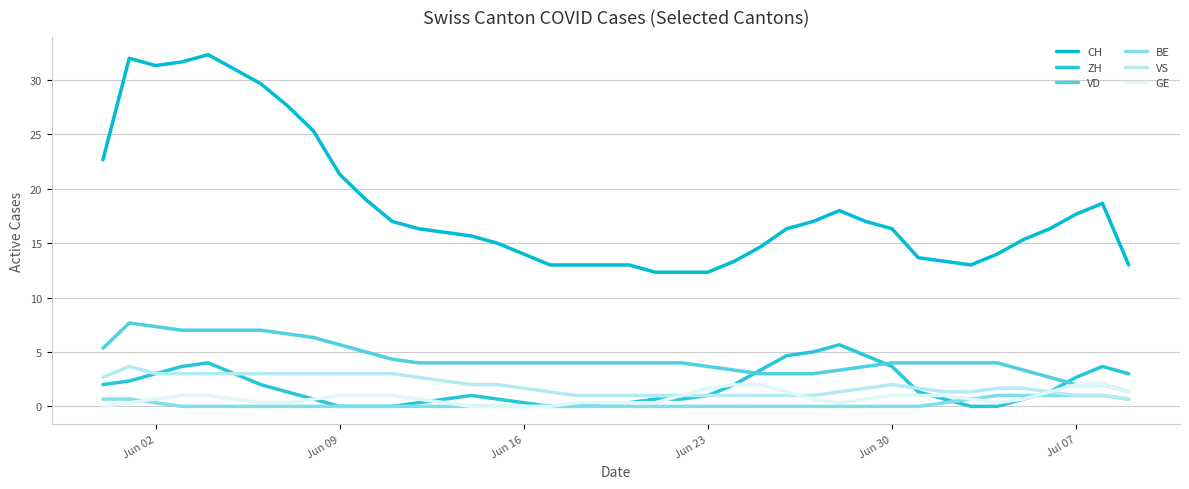

After their last crossing, which series has the higher values: ZH or VD?

ZH